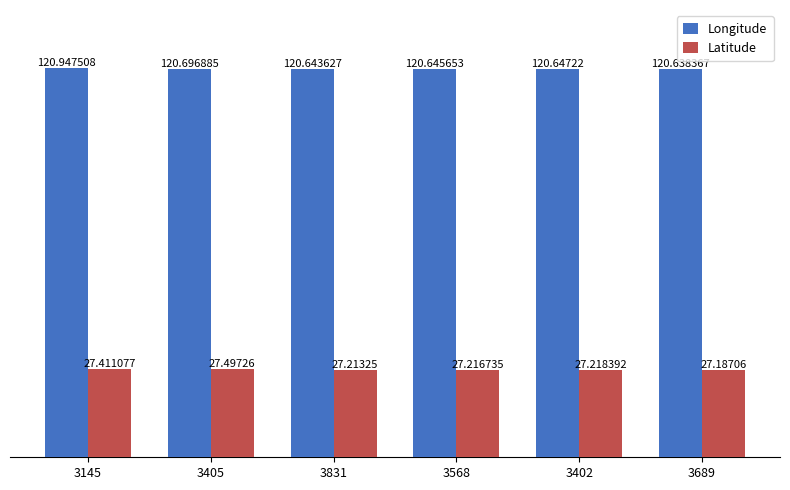

What position from the left is 3402?

5